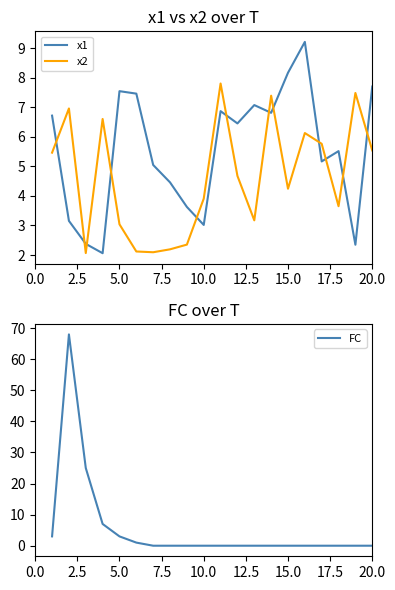

How many interior local peaks does the FC series have?

1